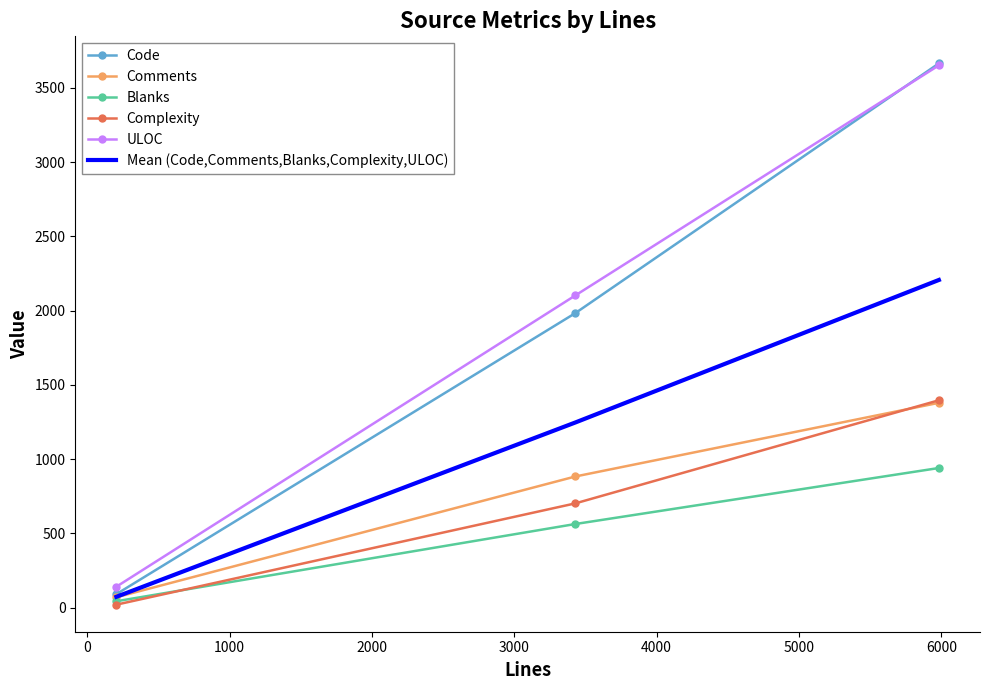

What is the highest value of the Code series?

3664.0